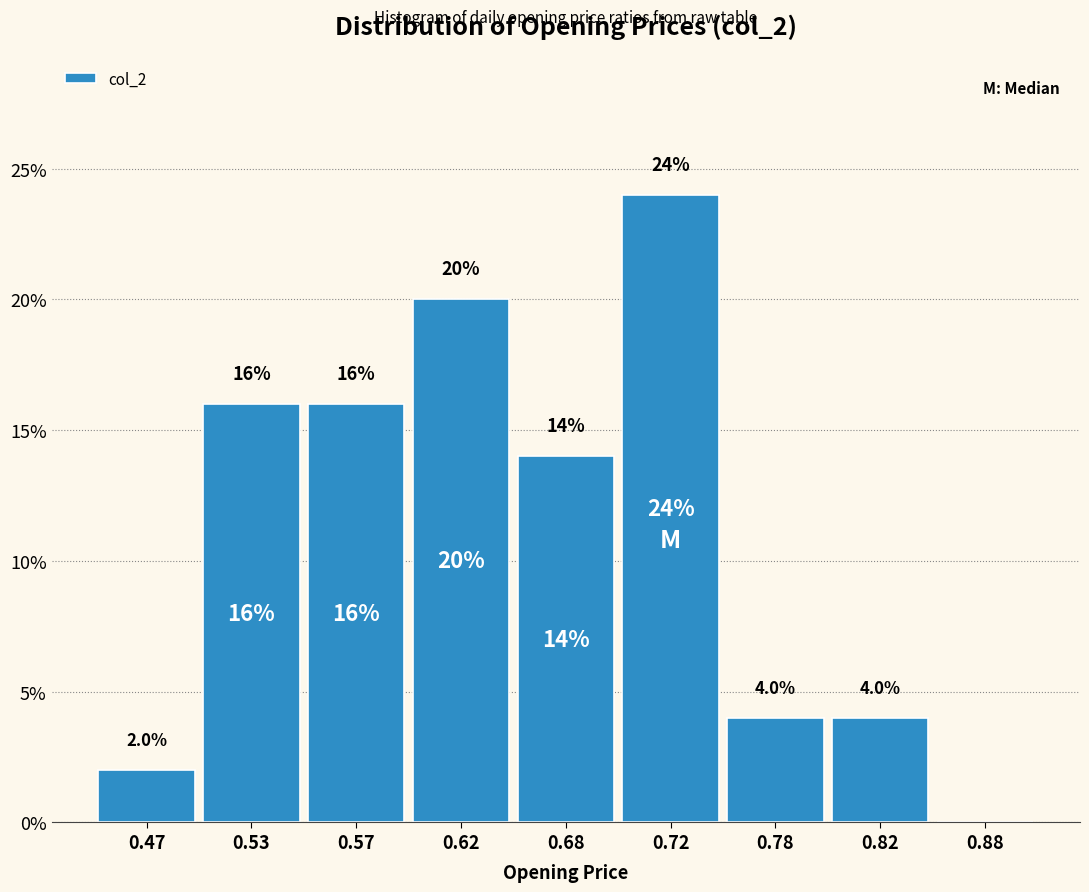

Reading left to right, what are all the values shown in this chart?

0.47=2.0	0.53=16.0	0.57=16.0	0.62=20.0	0.68=14.0	0.72=24.0	0.78=4.0	0.82=4.0	0.88=0.0